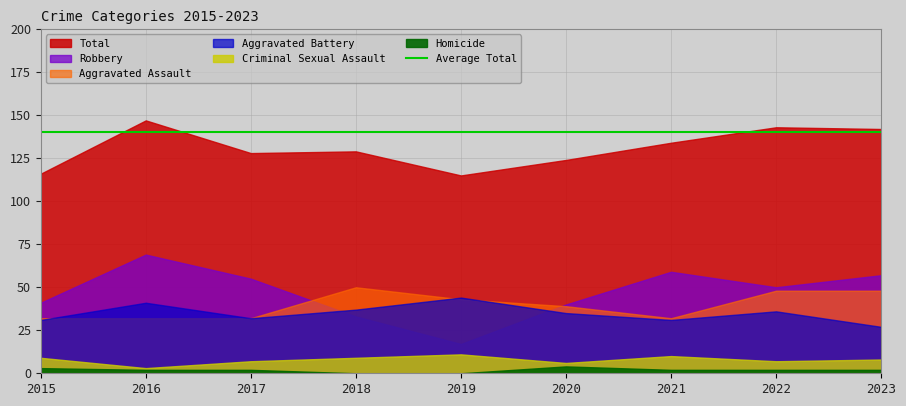

How many interior local valleys does the Aggravated Assault series have?

1